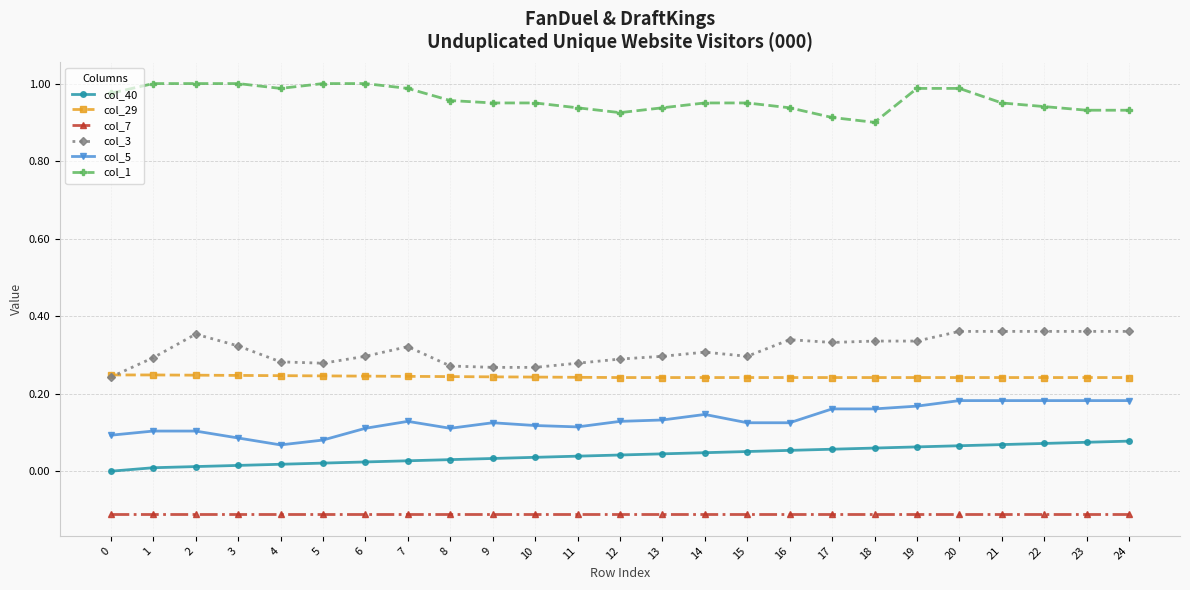

Rank the series by their maximum value, from highest to lowest.

col_1, col_3, col_29, col_5, col_40, col_7